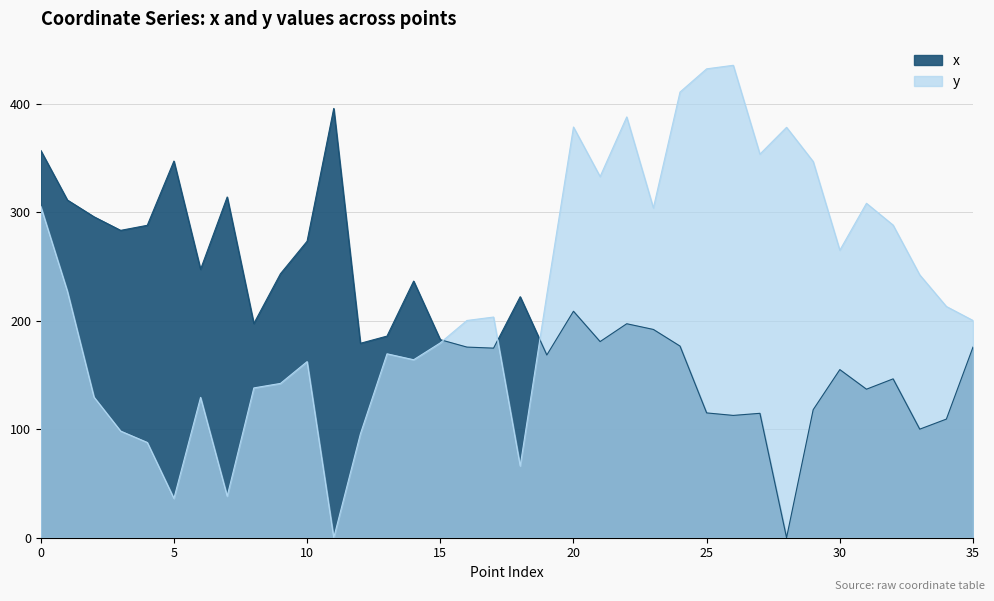

Reading left to right, transcribe all the data shown in this chart.

x: 356.9	311.2	295.7	283.2	287.9	347.1	247.3	313.9	197.4	243.3	273.2	395.6	179.1	185.8	236.5	182.5	175.7	174.7	222.1	168.4	208.7	180.7	197.2	191.9	176.6	115.0	112.7	114.6	0.0	118.0	154.9	136.9	146.4	100.0	109.3	175.7
y: 305.3	227.2	129.5	98.3	87.8	36.2	129.3	38.3	138.0	142.2	162.3	0.0	95.6	169.5	164.0	179.5	200.2	203.3	66.1	224.1	378.4	332.8	387.8	303.9	410.7	432.0	435.3	353.5	378.2	346.6	264.9	308.2	288.1	242.2	213.1	200.2